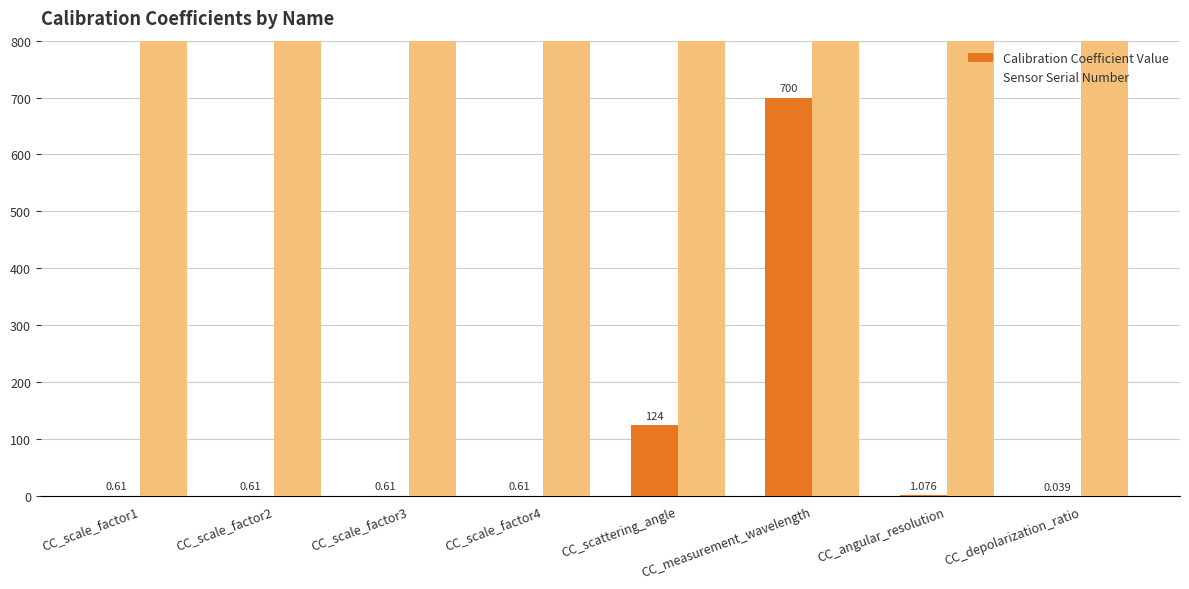

Reading right to left, extract all data points from this chart.

Calibration Coefficient Value: CC_depolarization_ratio=0.0	CC_angular_resolution=1.1	CC_measurement_wavelength=700.0	CC_scattering_angle=124.0	CC_scale_factor4=0.6	CC_scale_factor3=0.6	CC_scale_factor2=0.6	CC_scale_factor1=0.6
Sensor Serial Number: CC_depolarization_ratio=2809.0	CC_angular_resolution=2809.0	CC_measurement_wavelength=2809.0	CC_scattering_angle=2809.0	CC_scale_factor4=643111.0	CC_scale_factor3=643111.0	CC_scale_factor2=643111.0	CC_scale_factor1=643111.0